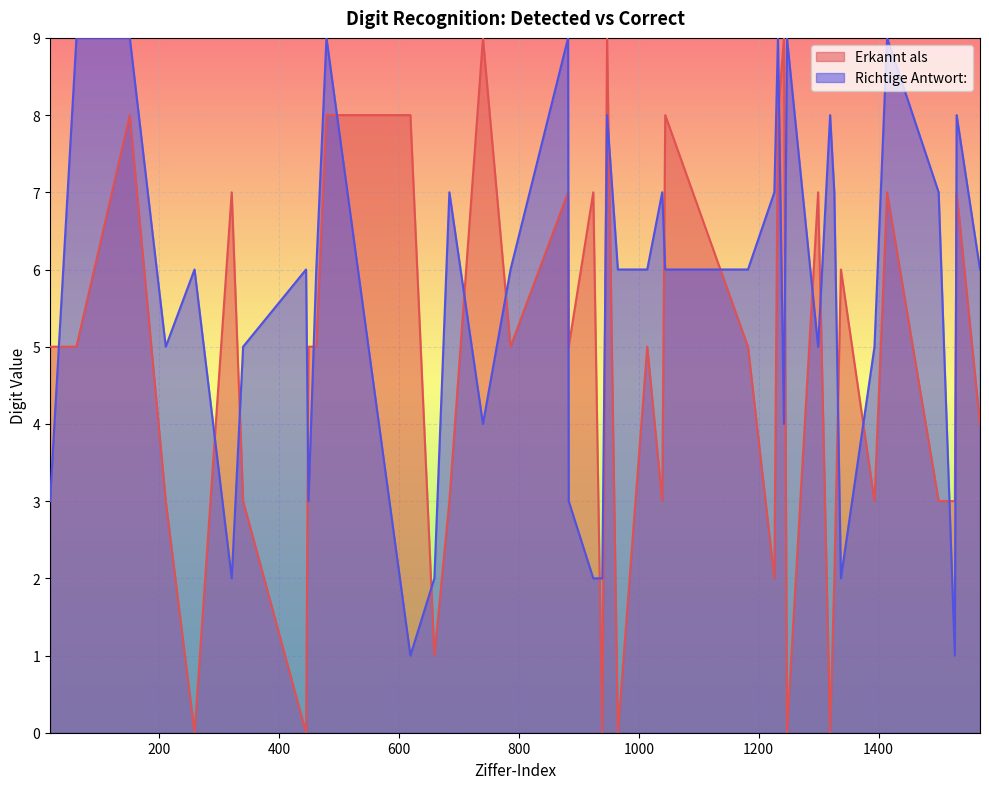

List the series in order of their overall mean, highest first.

Richtige Antwort:, Erkannt als